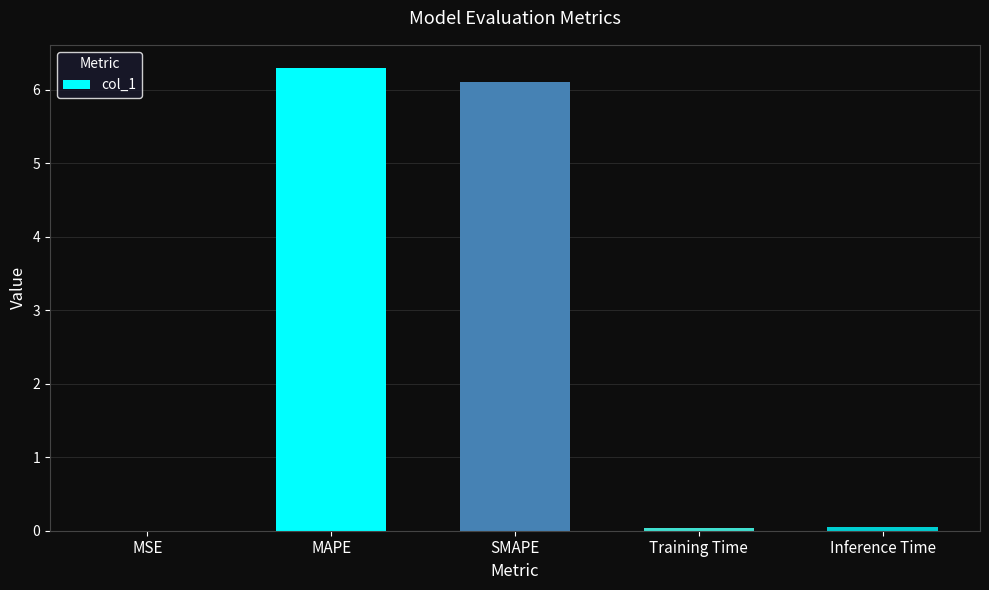

The chart shows a value of 0.0 at Inference Time. True or false?

True